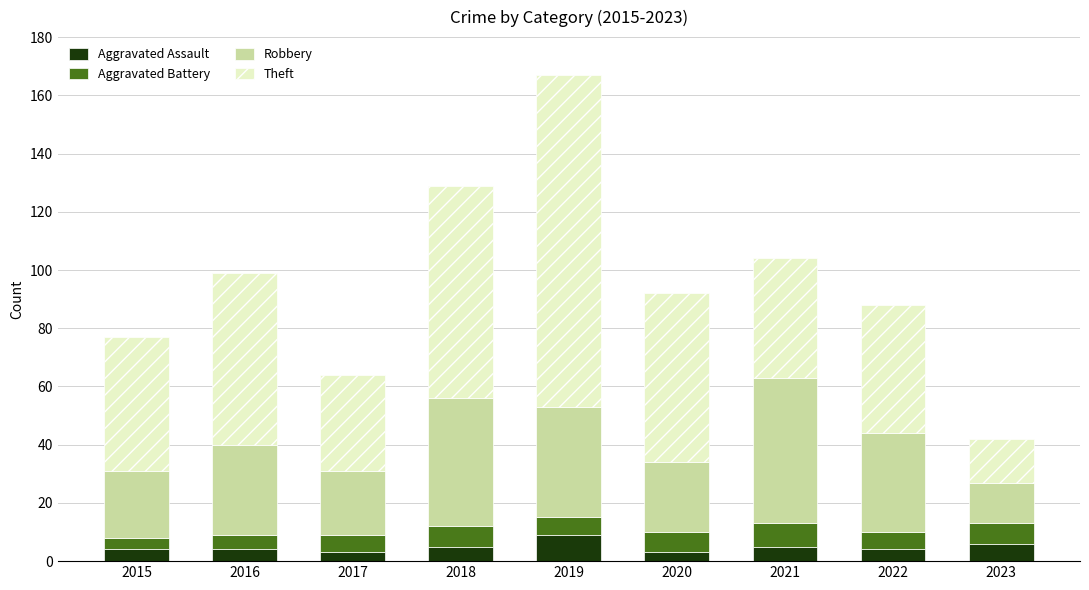

The Aggravated Assault series shows 3 at 2020. True or false?

True